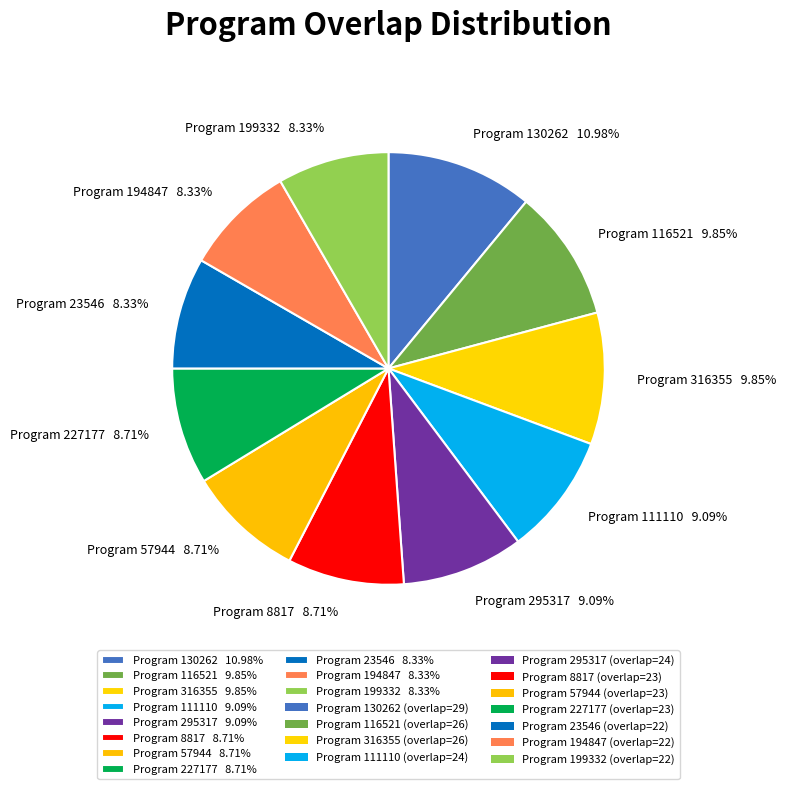

How many slices are in this pie chart?

11